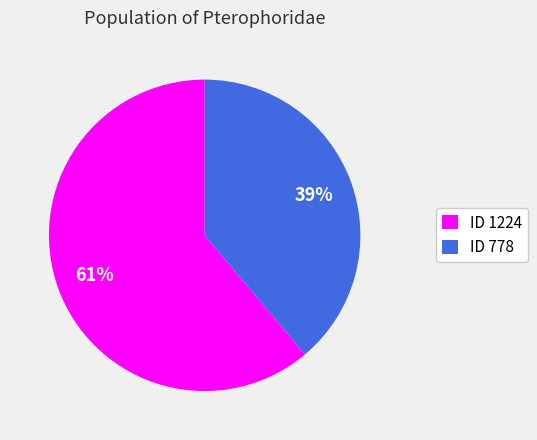

Rank the categories by value from lowest to highest.

ID 778, ID 1224